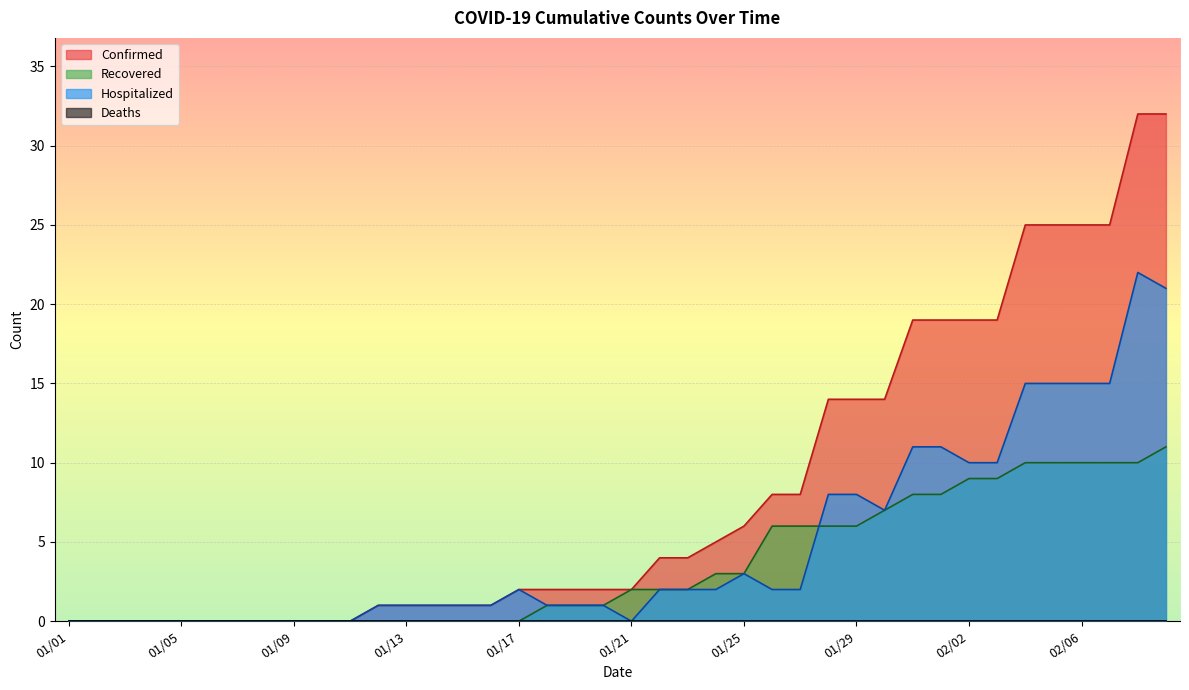

Reading left to right, what are all the values shown in this chart?

Confirmed: 0	0	0	0	0	0	0	0	0	0	0	1	1	1	1	1	2	2	2	2	2	4	4	5	6	8	8	14	14	14	19	19	19	19	25	25	25	25	32	32
Recovered: 0	0	0	0	0	0	0	0	0	0	0	0	0	0	0	0	0	1	1	1	2	2	2	3	3	6	6	6	6	7	8	8	9	9	10	10	10	10	10	11
Hospitalized: 0	0	0	0	0	0	0	0	0	0	0	1	1	1	1	1	2	1	1	1	0	2	2	2	3	2	2	8	8	7	11	11	10	10	15	15	15	15	22	21